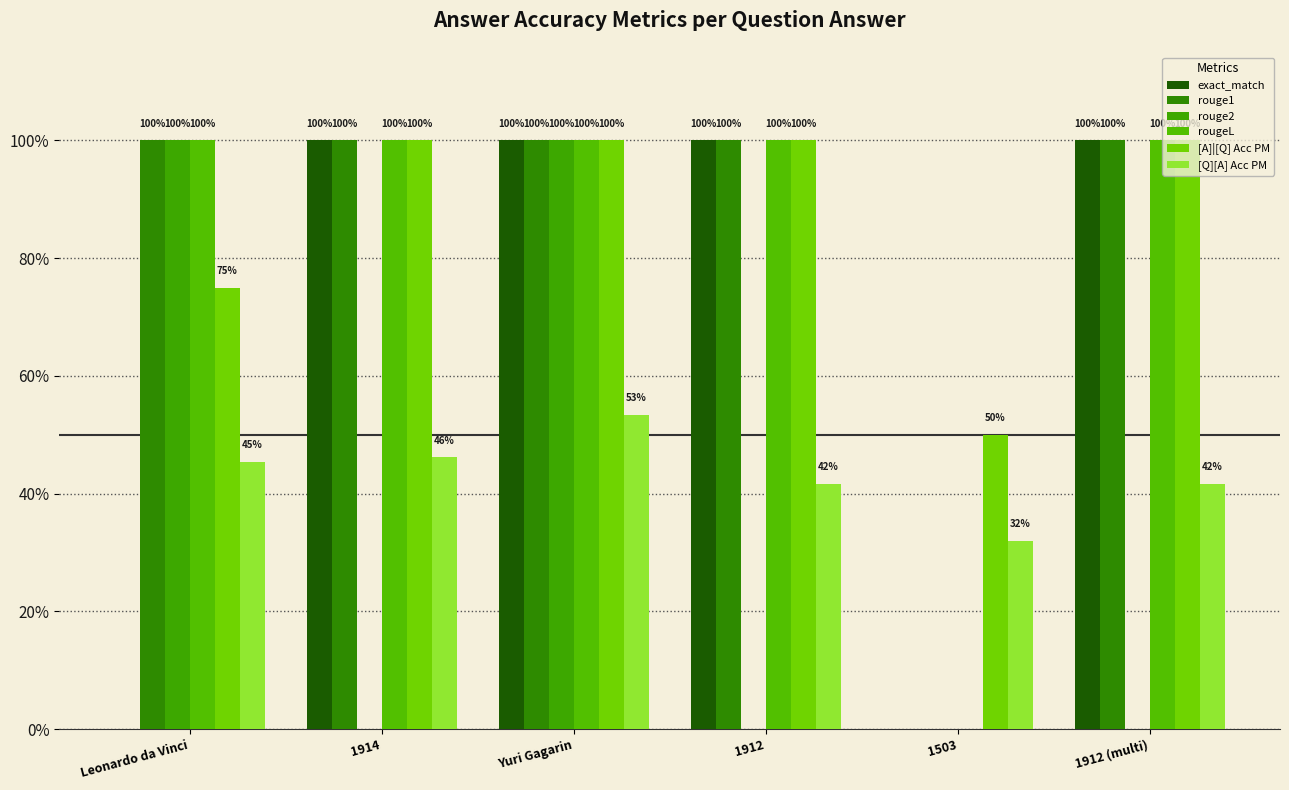

What is the highest value of the exact_match series?

1.0